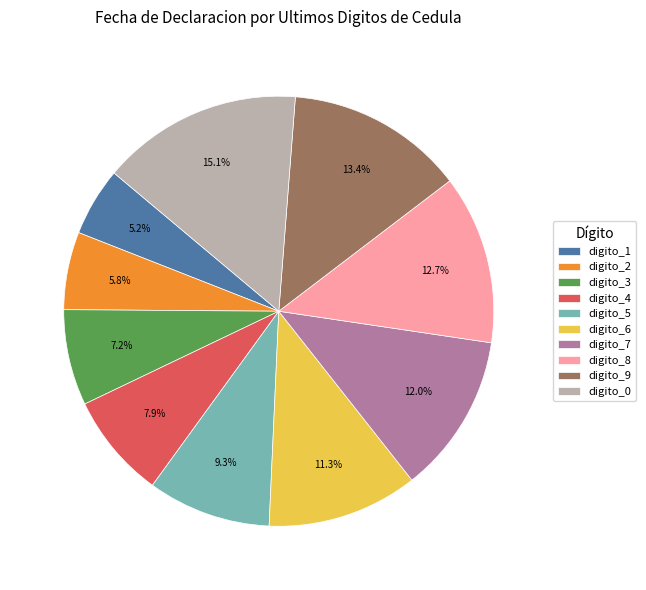

Is there a majority slice in this chart?

No